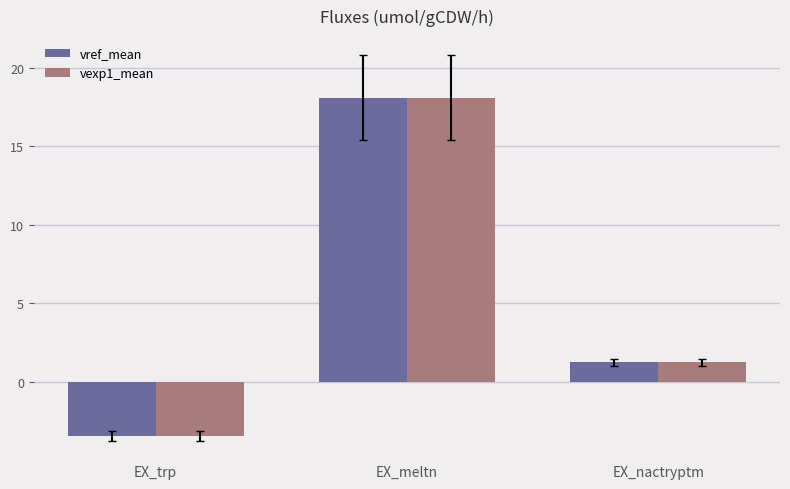

What is the total value across all series at EX_nactryptm?

2.5